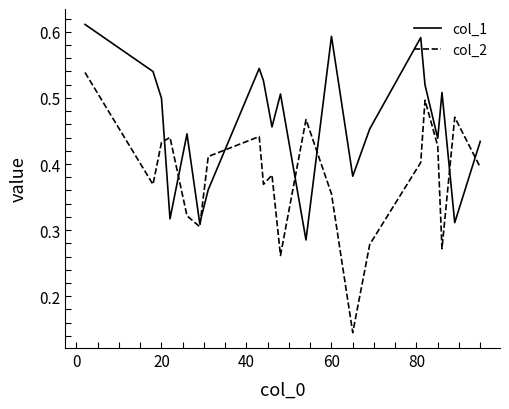

Which series has the largest range (max minus min)?

col_2